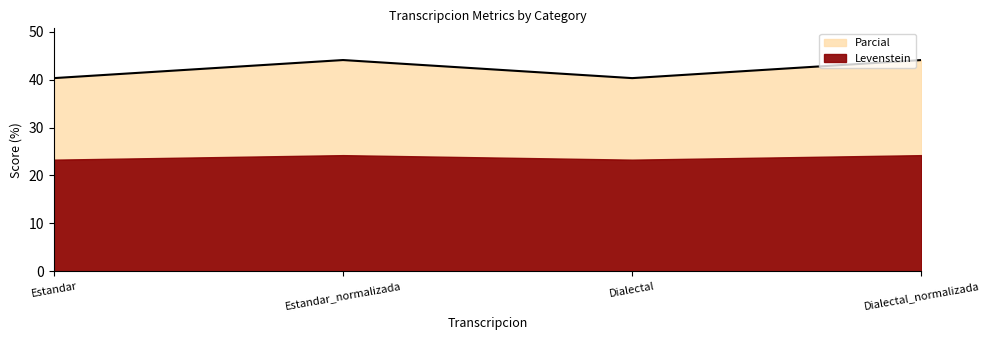

The value at Dialectal_normalizada is 65.3. True or false?

False